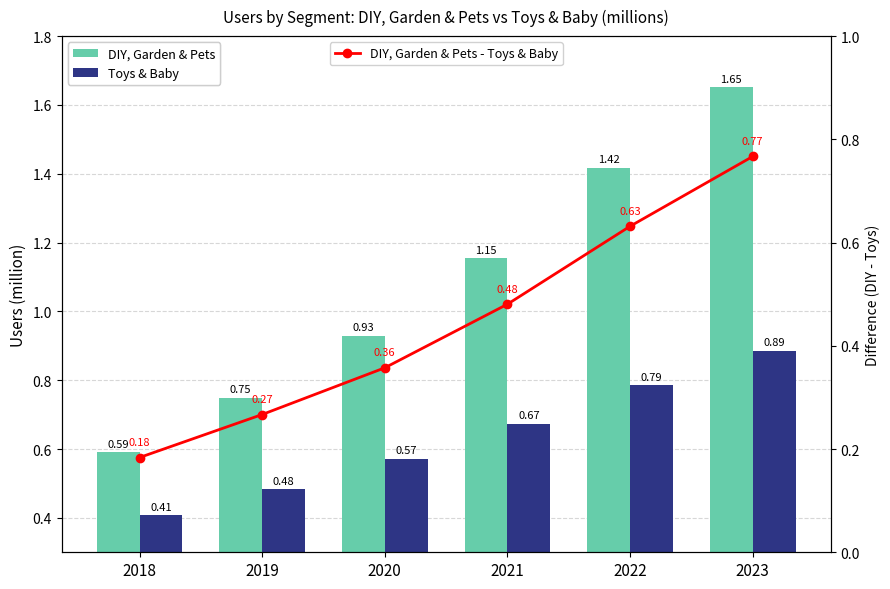

What is the difference between the DIY, Garden & Pets values at 2020 and 2018?

0.3